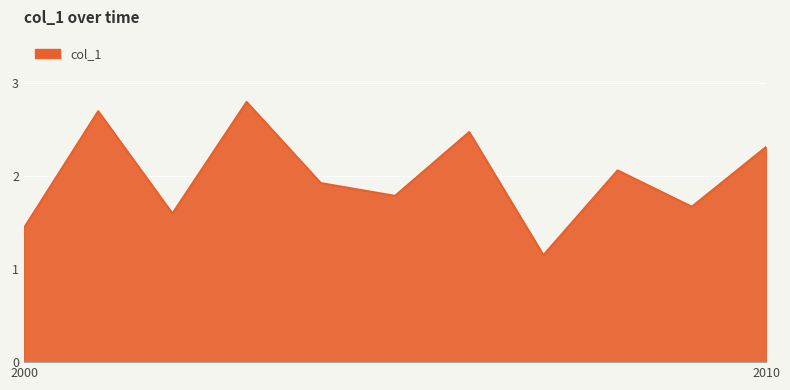

What is the difference between the maximum and minimum values?

1.6